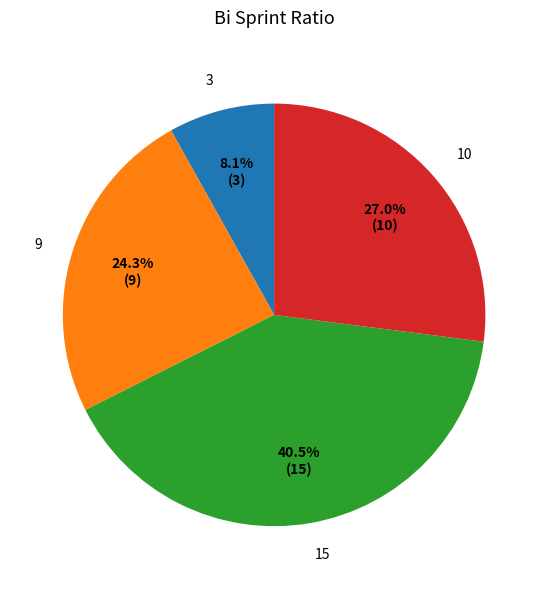

Between 10 and 9, which is larger?

10